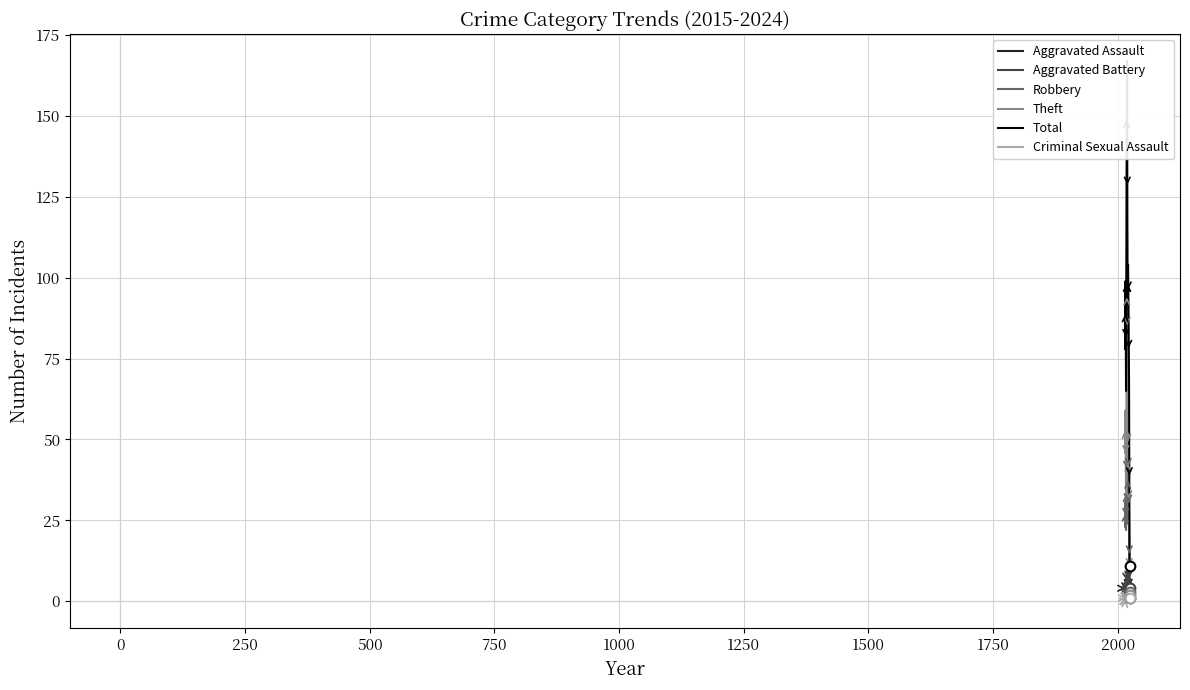

What is the total value across all series at 2000?

22